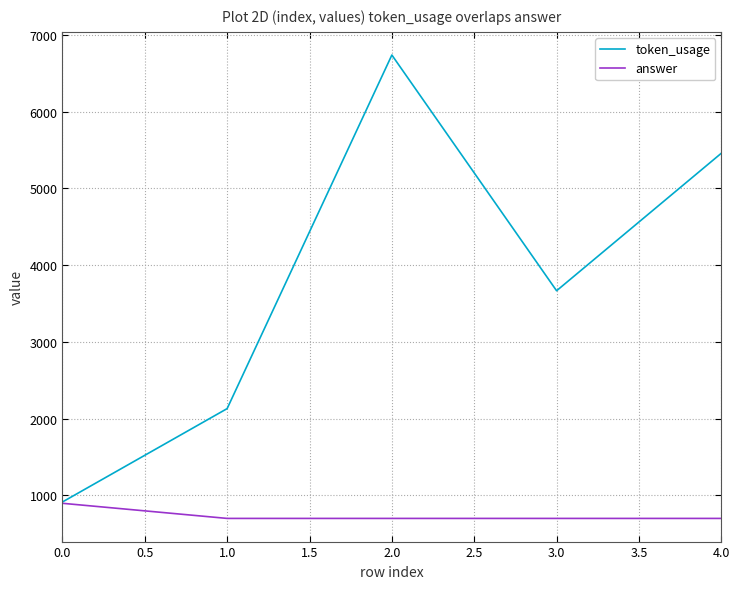

Which series has the largest total across all categories?

token_usage